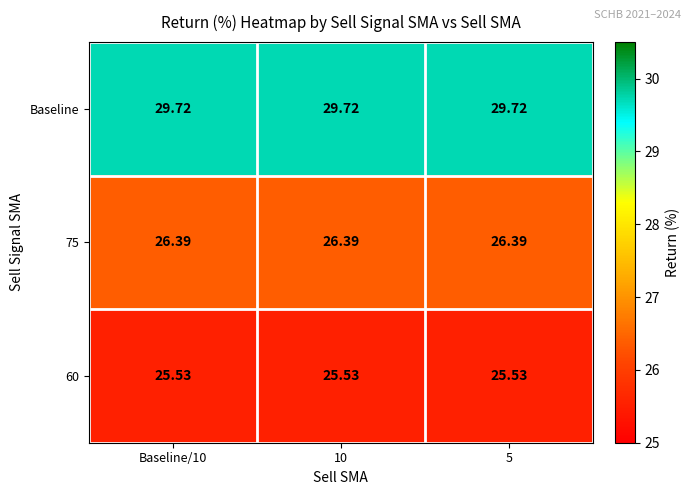

Is the value of 75 at Baseline/10 greater than the value of Baseline at 10?

No